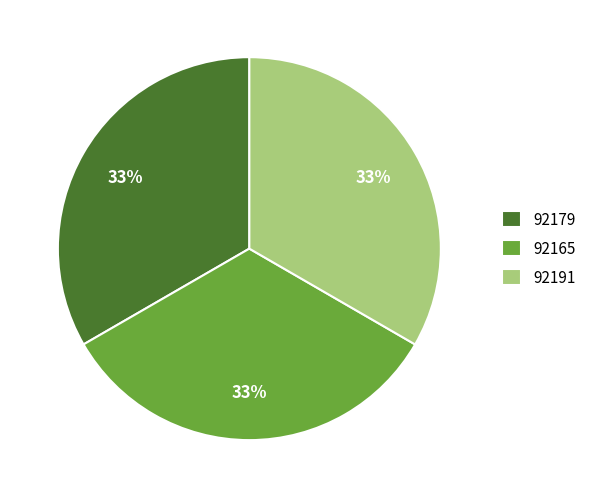

Is it true that 92191 is 44% of the pie?

False